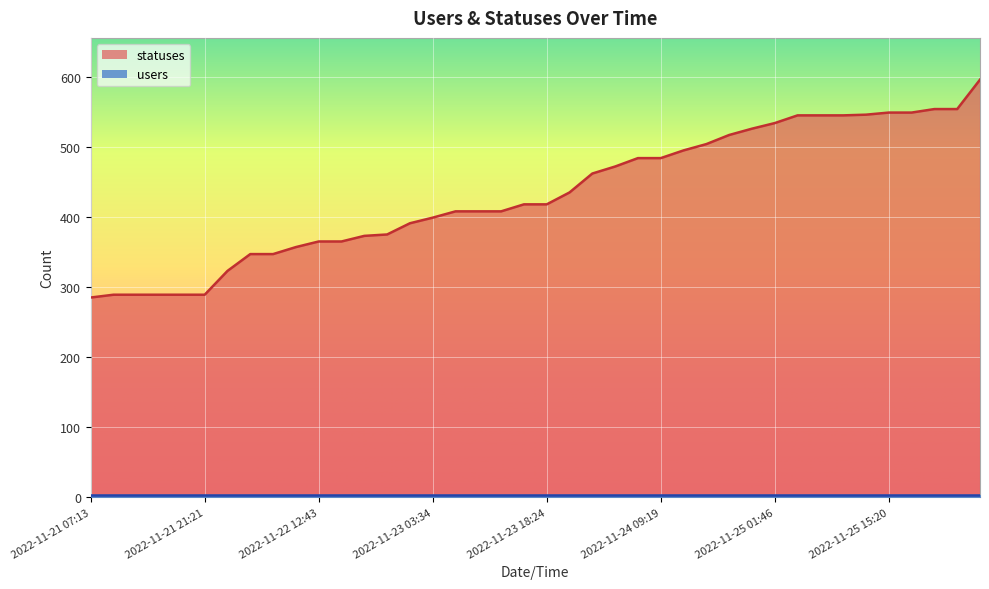

List the labels in order of value, largest first.

2022-11-26 03:26, 2022-11-25 21:17, 2022-11-26 01:41, 2022-11-25 15:20, 2022-11-25 18:25, 2022-11-25 12:39, 2022-11-25 03:37, 2022-11-25 06:26, 2022-11-25 09:19, 2022-11-25 01:46, 2022-11-24 21:17, 2022-11-24 18:25, 2022-11-24 15:20, 2022-11-24 12:40, 2022-11-24 06:25, 2022-11-24 09:19, 2022-11-24 03:29, 2022-11-24 01:49, 2022-11-23 21:17, 2022-11-23 15:21, 2022-11-23 18:24, 2022-11-23 06:25, 2022-11-23 09:19, 2022-11-23 12:40, 2022-11-23 03:34, 2022-11-23 01:46, 2022-11-22 21:17, 2022-11-22 18:26, 2022-11-22 12:43, 2022-11-22 15:23, 2022-11-22 09:21, 2022-11-22 03:40, 2022-11-22 06:27, 2022-11-22 01:59, 2022-11-21 09:22, 2022-11-21 13:51, 2022-11-21 15:23, 2022-11-21 18:27, 2022-11-21 21:21, 2022-11-21 07:13